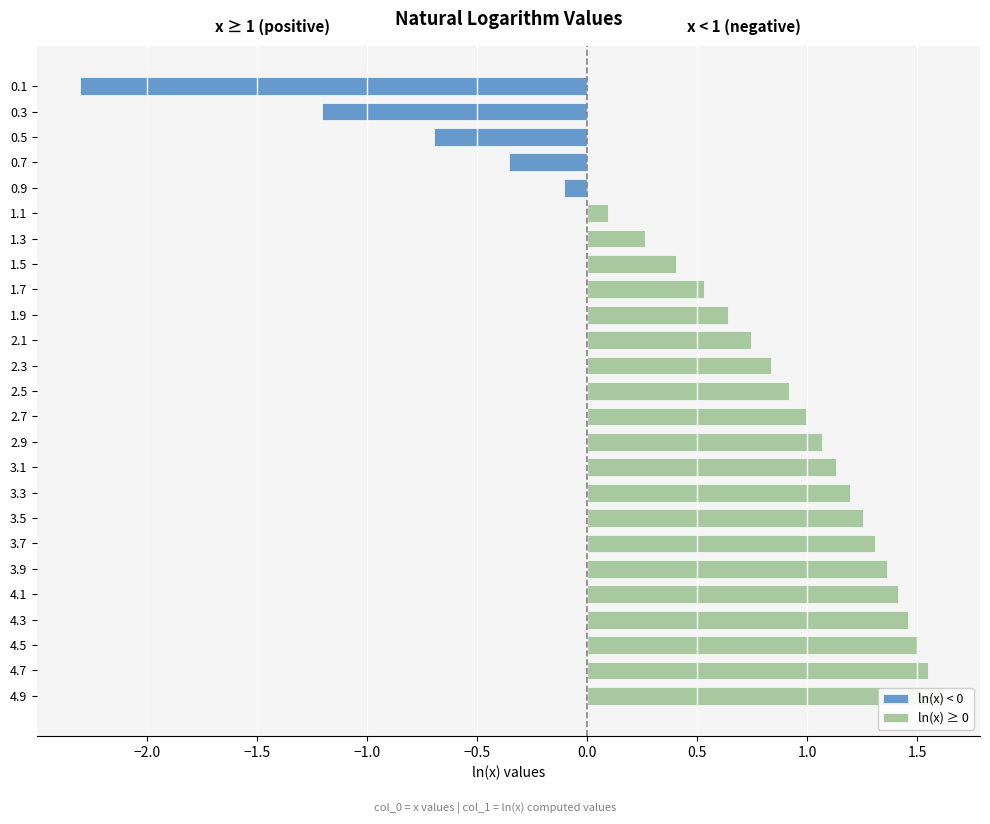

Is it true that ln(x) < 0 equals 0.0 at 2.7?

True